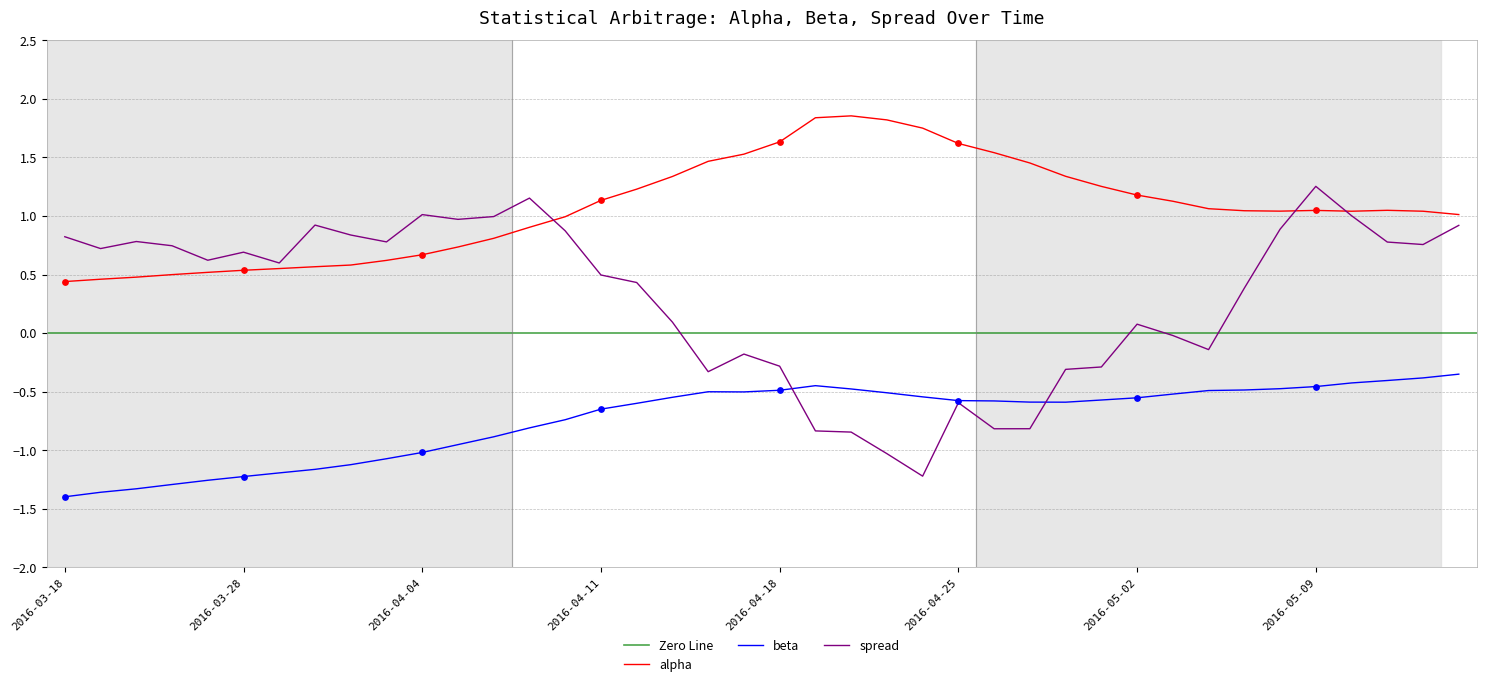

True or false: alpha and beta intersect in this chart.

False